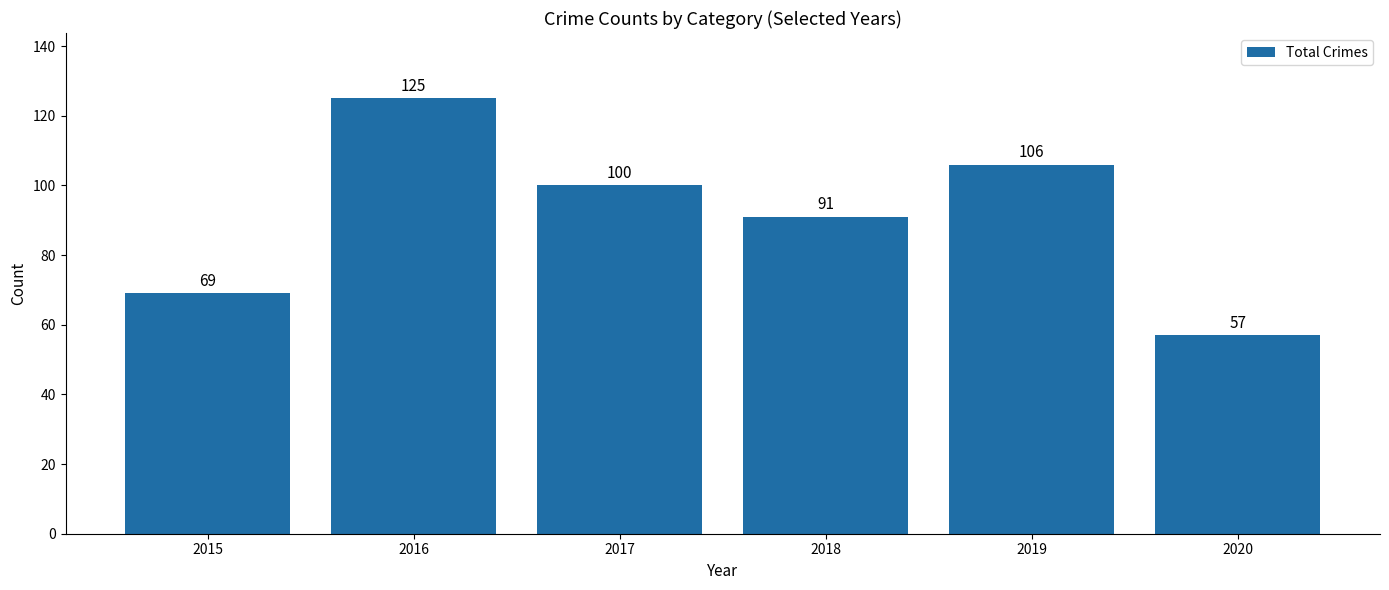

What is the change in value from 2016 to 2018?

-34